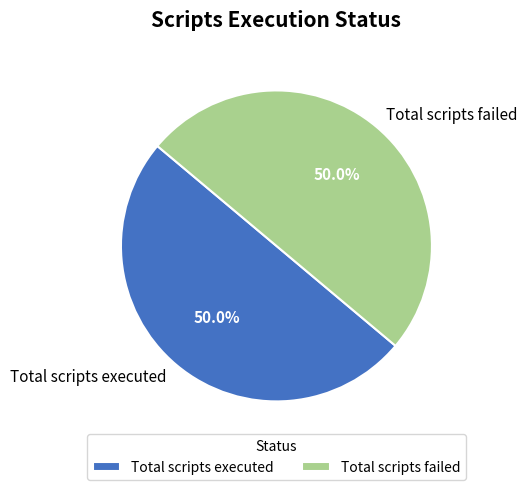

How many slices are in this pie chart?

2